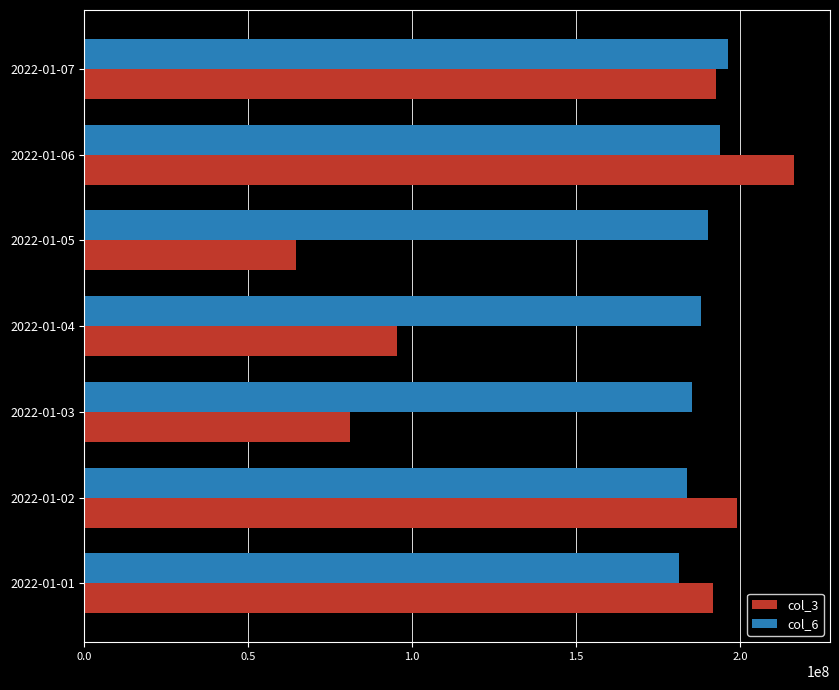

What are all the series names shown in the legend?

col_3, col_6